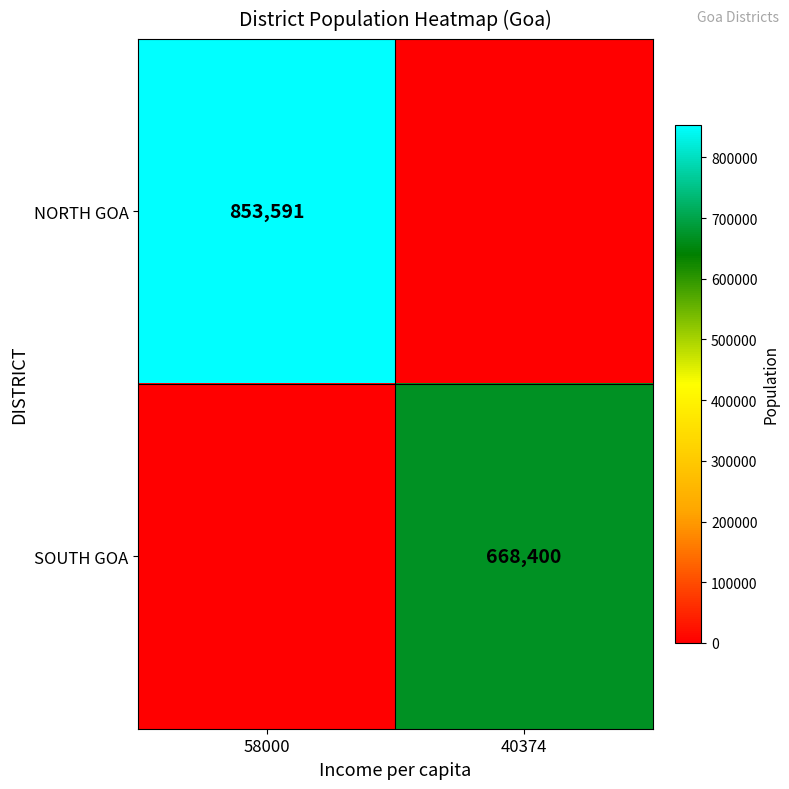

The NORTH GOA series shows 437670 at 58000. True or false?

False